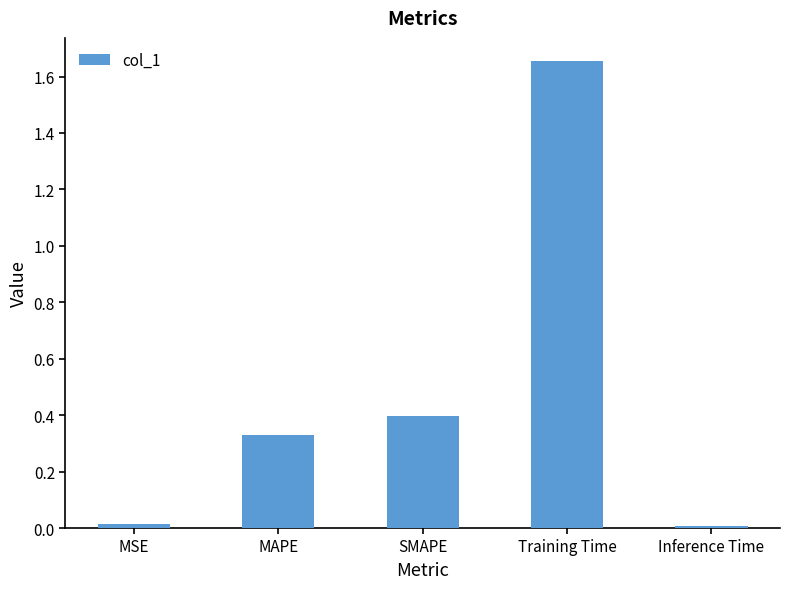

What is the difference between the values at MAPE and Training Time?

1.3